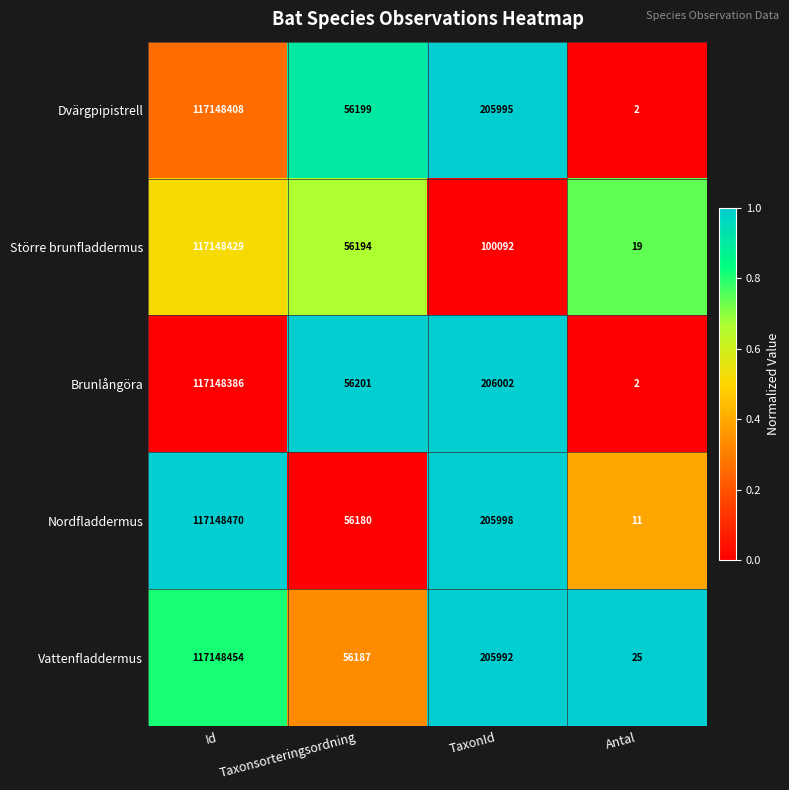

Rank the series by their maximum value, from highest to lowest.

Nordfladdermus, Vattenfladdermus, Större brunfladdermus, Dvärgpipistrell, Brunlångöra